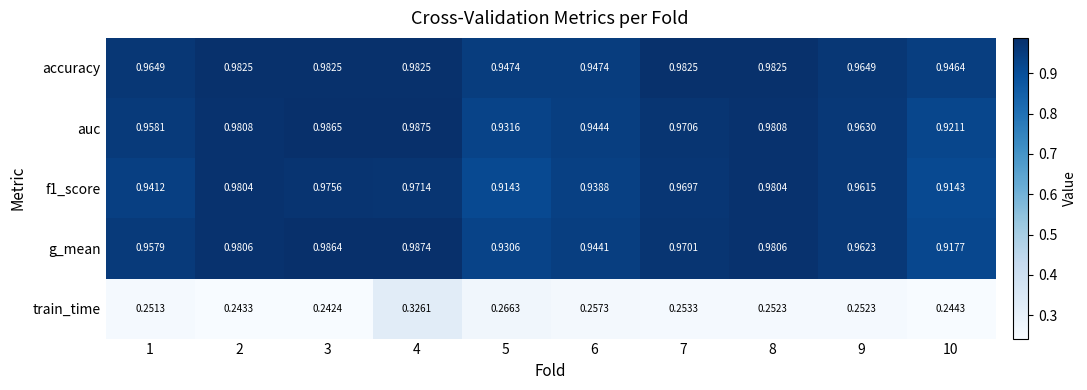

Which series has the largest total across all categories?

accuracy